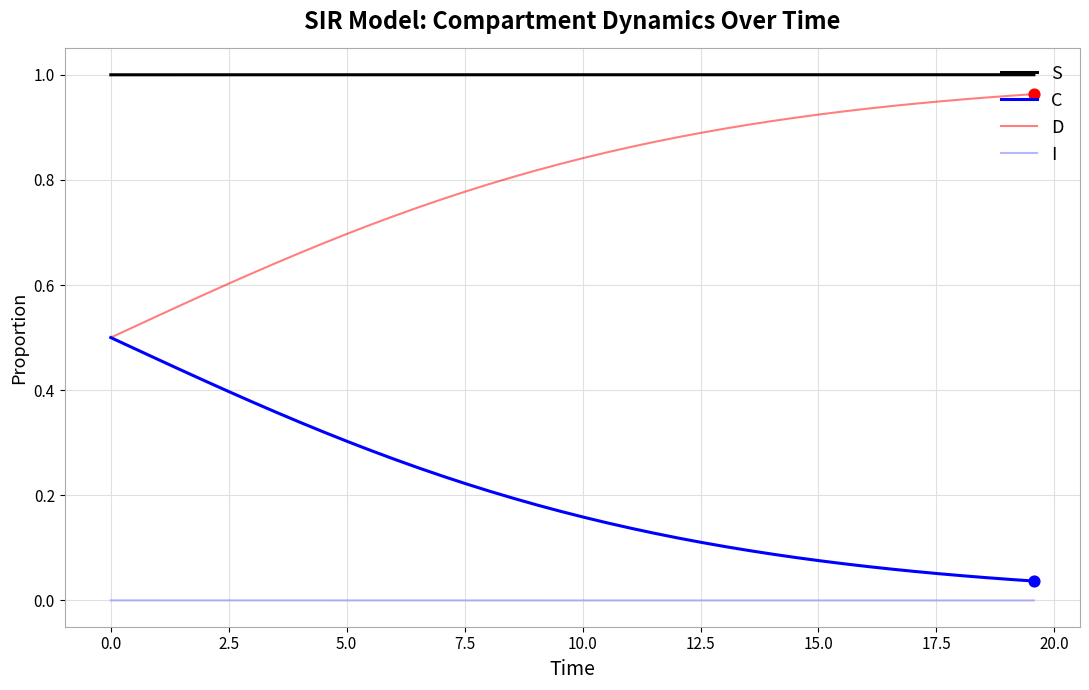

True or false: D and S intersect in this chart.

False